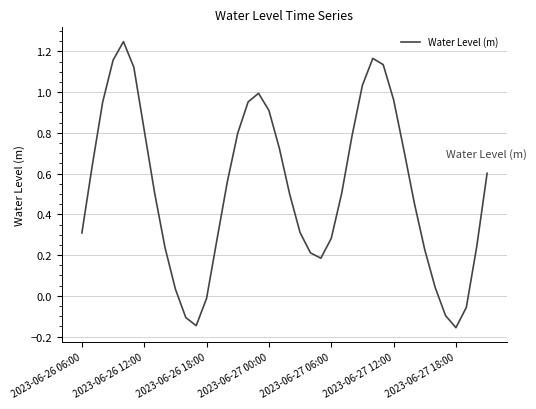

What is the difference between the maximum and minimum values?

1.4